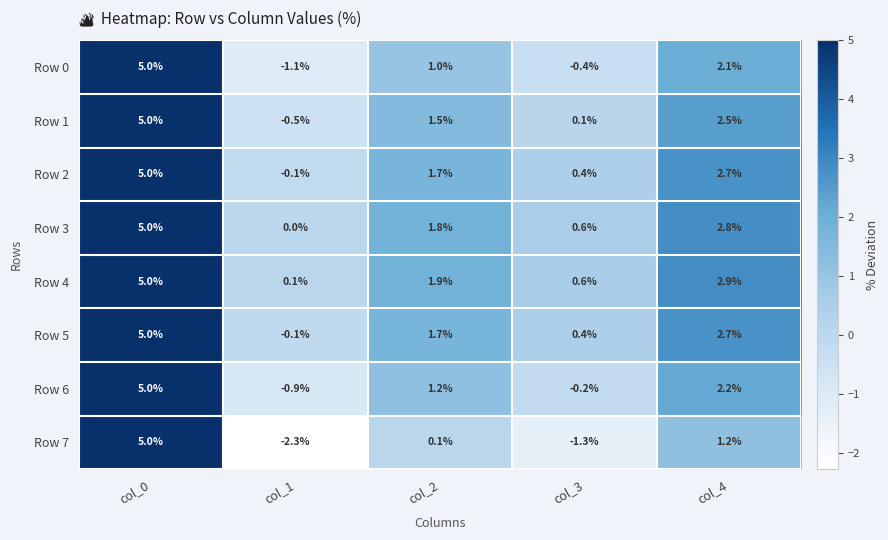

What is the maximum value shown in the chart?

5.0